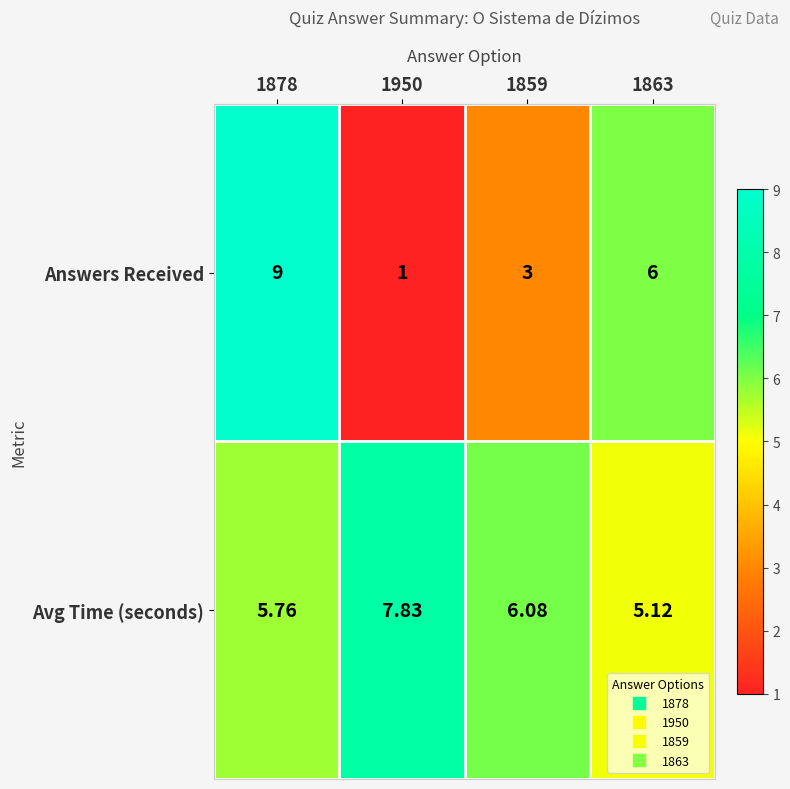

What is the smallest value displayed?

1.0